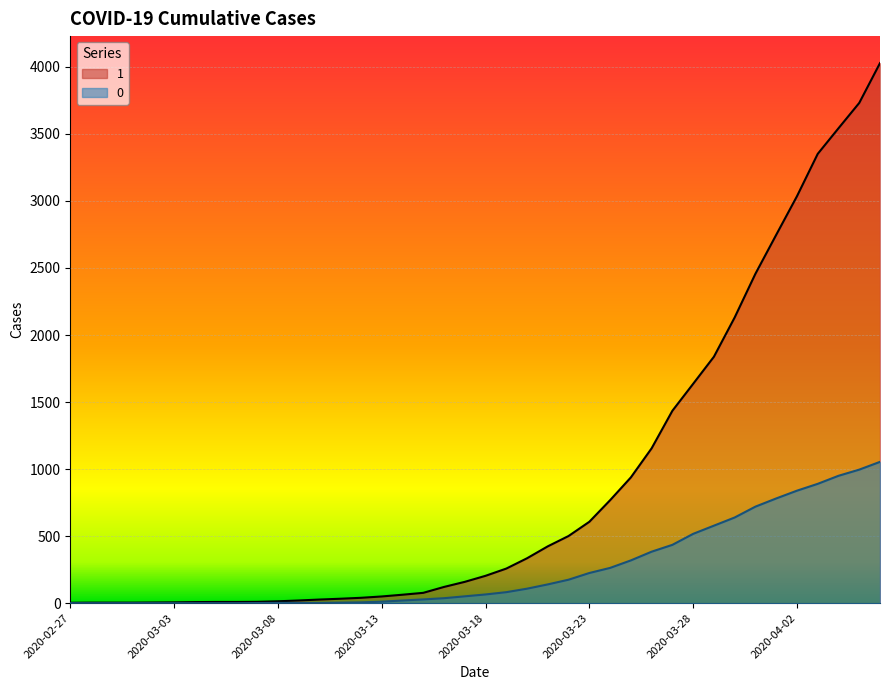

True or false: 1 and 0 cross at least once.

False